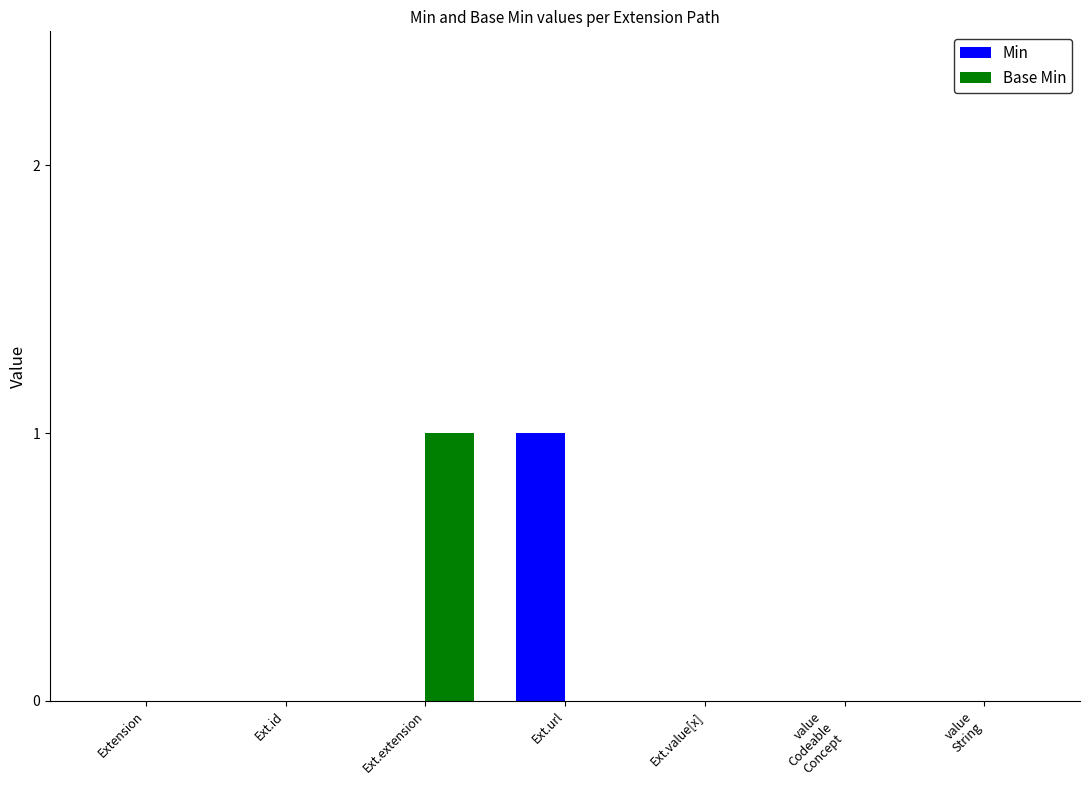

Between Ext.id and Ext.extension, which series saw the biggest shift?

Base Min